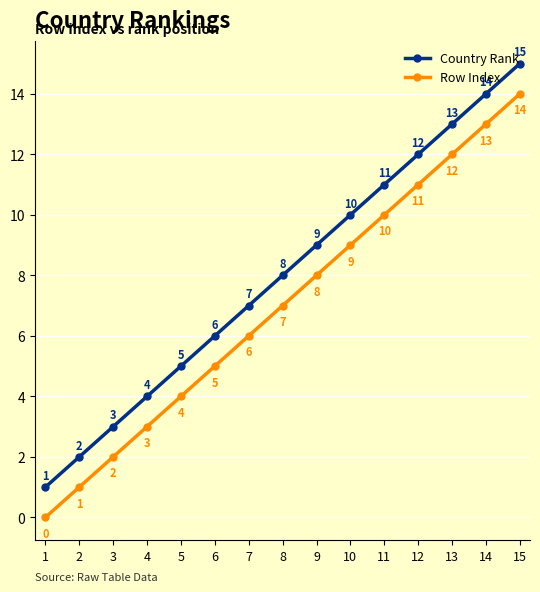

List the series in order of their peak value, highest first.

Country Rank, Row Index